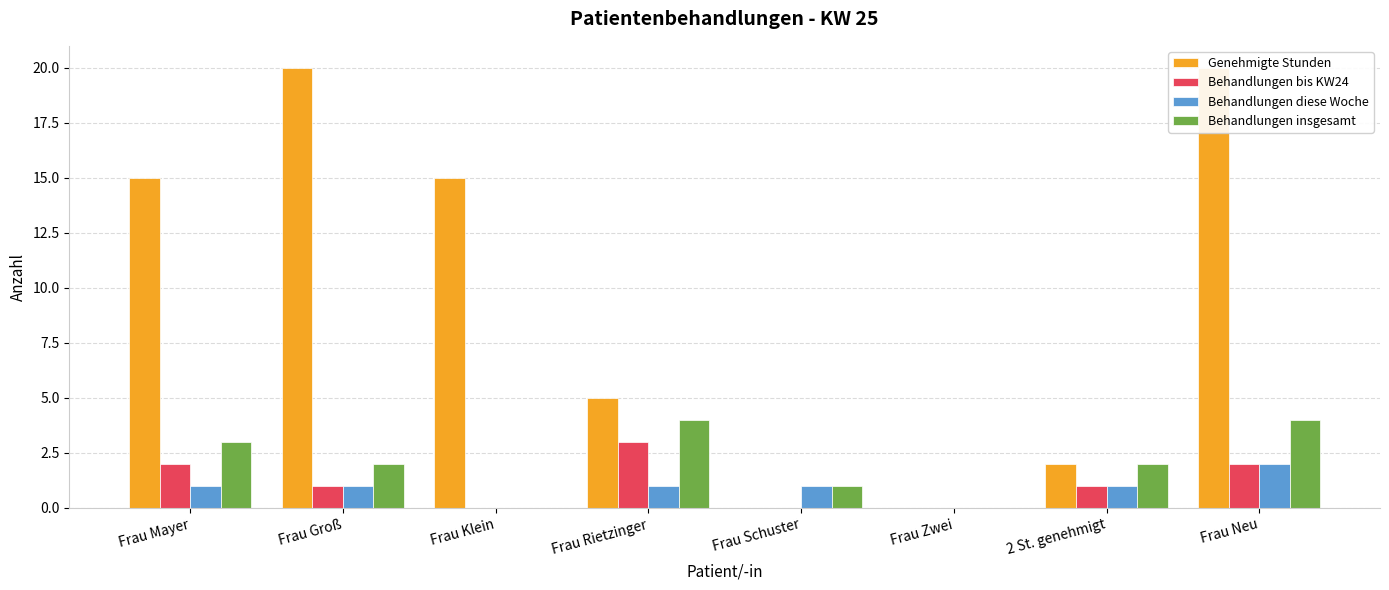

What is the spread (max minus min) of values at Frau Groß?

19